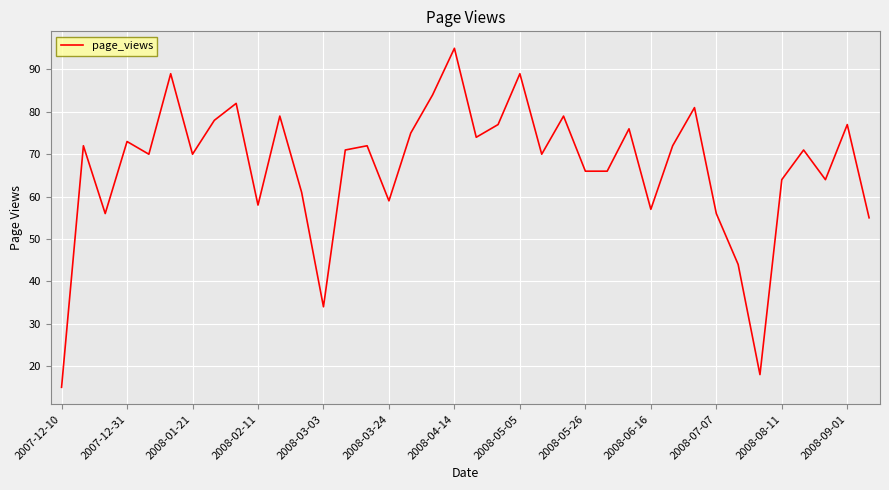

What is the minimum value shown in the chart?

15